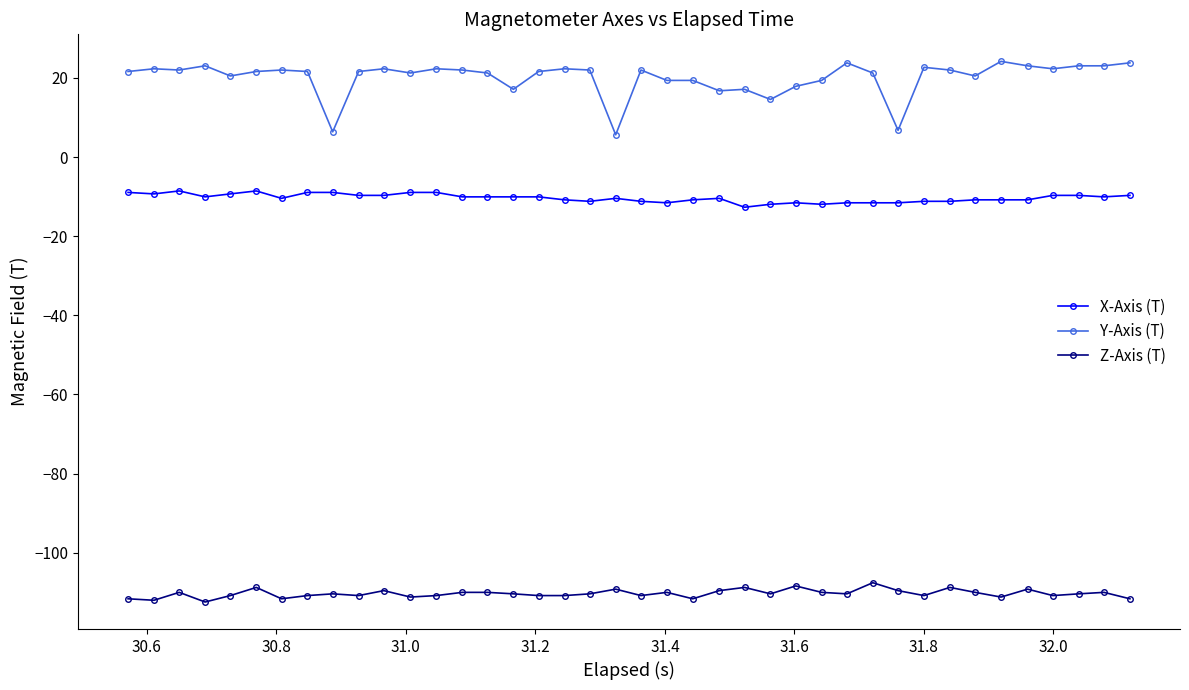

How many distinct data groups are displayed?

3